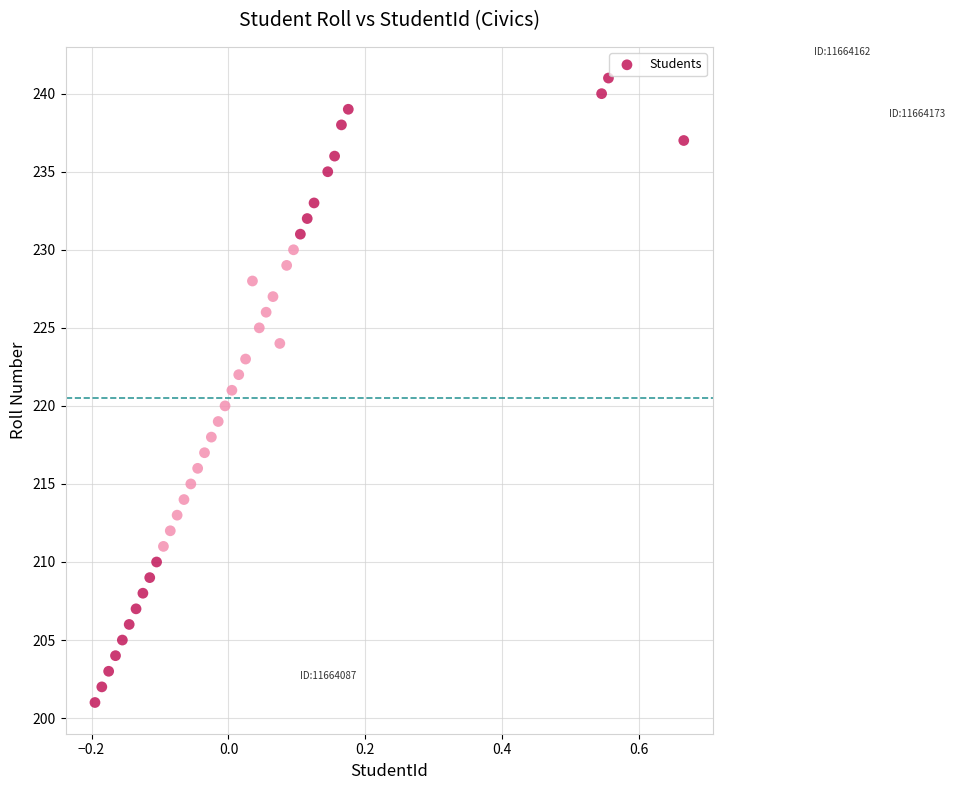

What is the range of Y values (max minus min)?

40